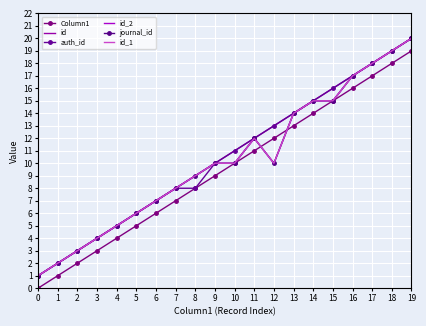

True or false: journal_id and id_1 intersect in this chart.

False